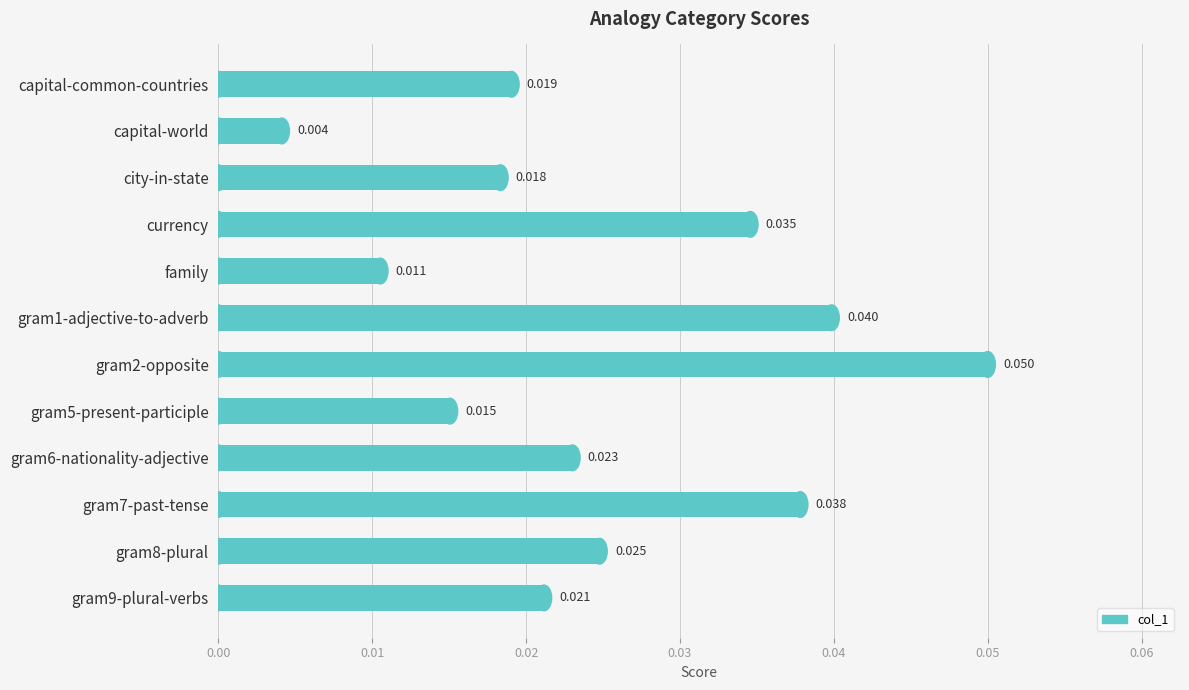

Which label corresponds to the smallest value in the chart?

capital-world